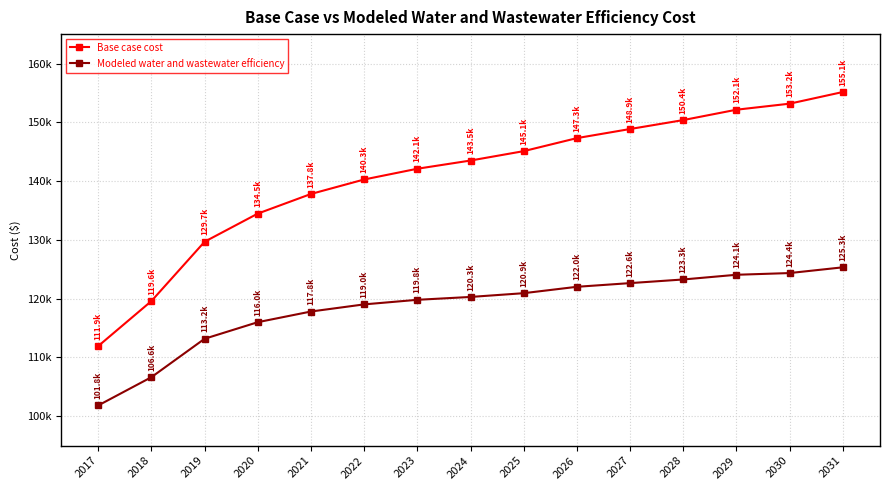

What is the sum of all Base case cost values?

2111430.9